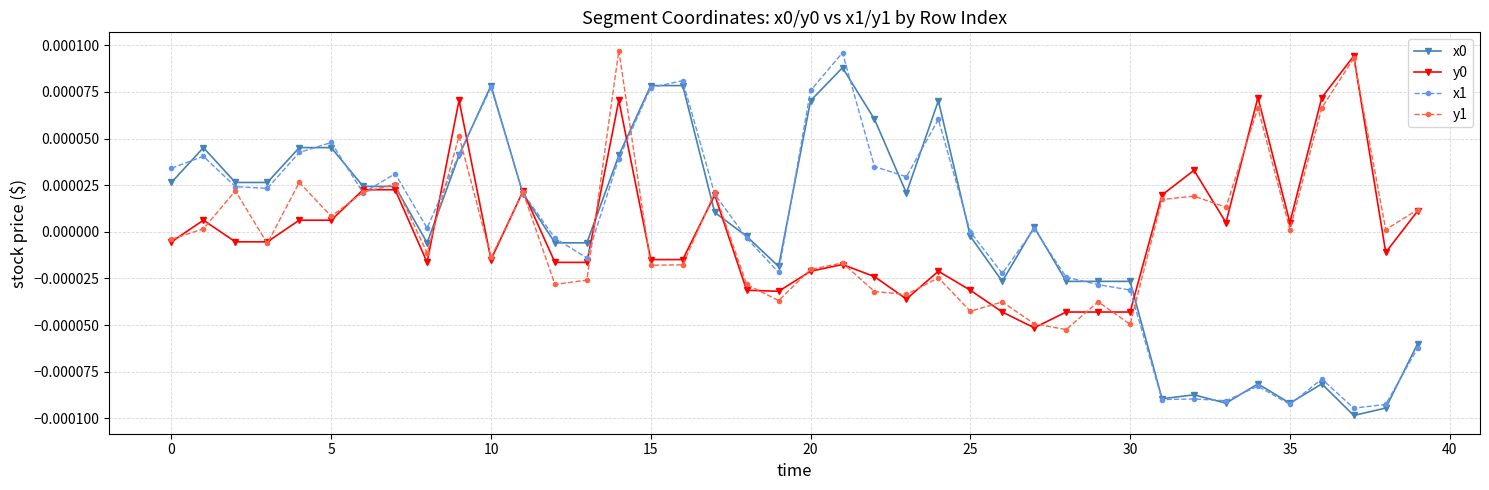

True or false: y1 has more than 2 interior local peaks.

True